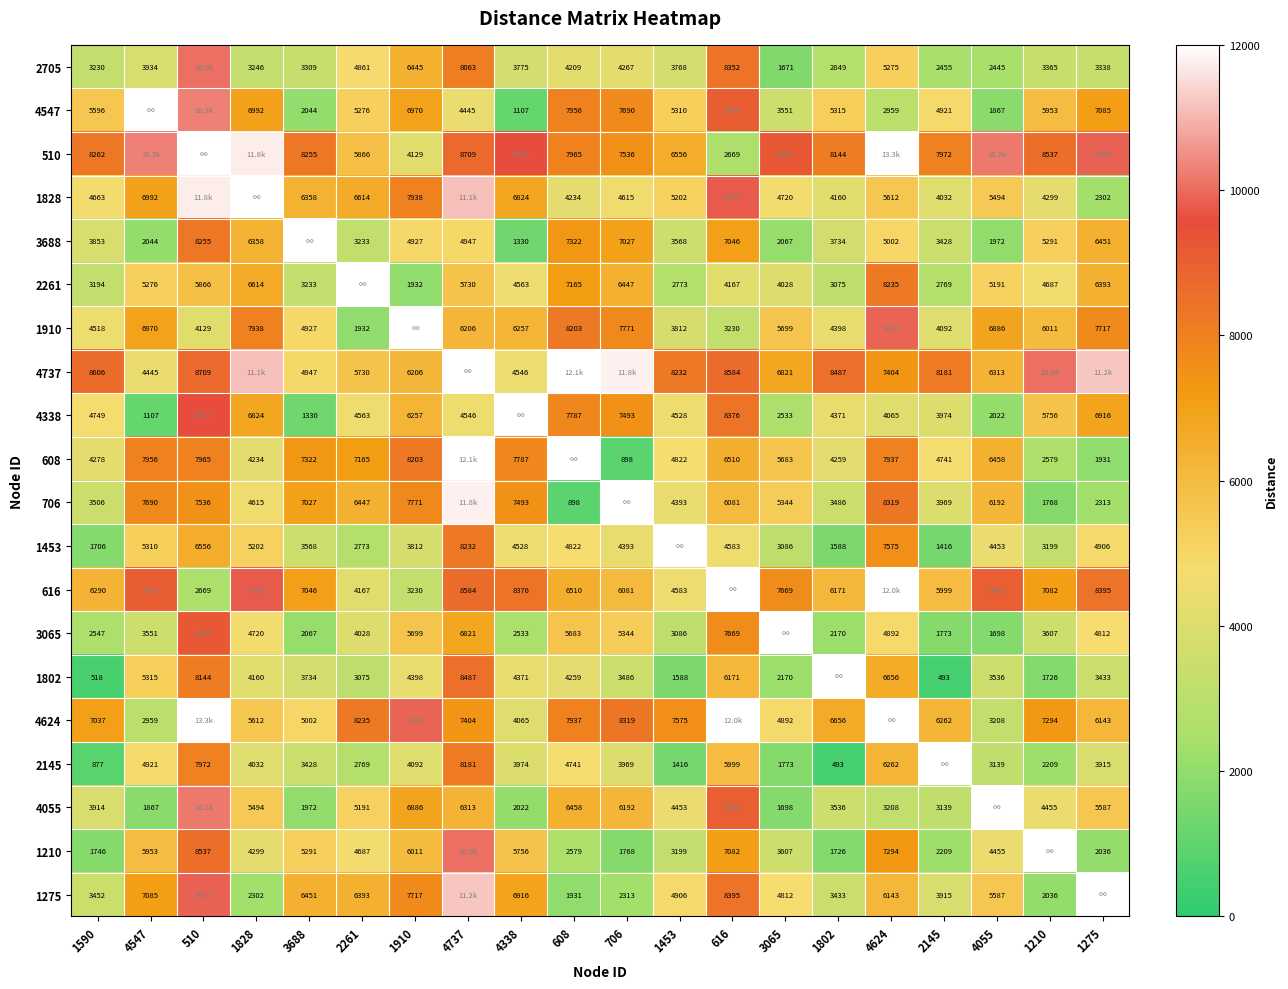

How many distinct data groups are displayed?

20